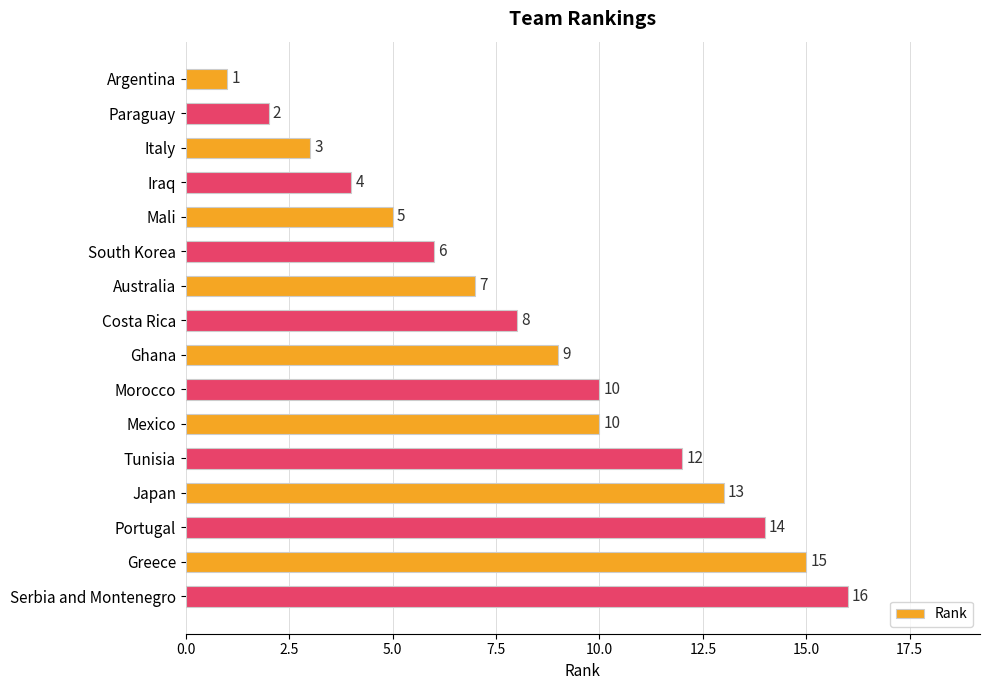

The value at Ghana is 2. True or false?

False